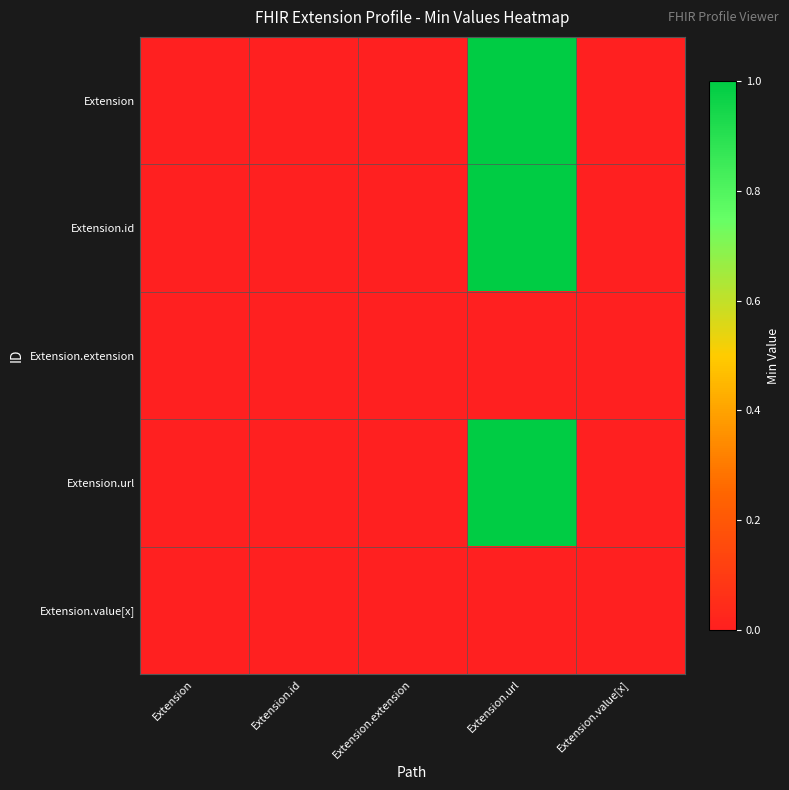

What is the maximum value shown in the chart?

1